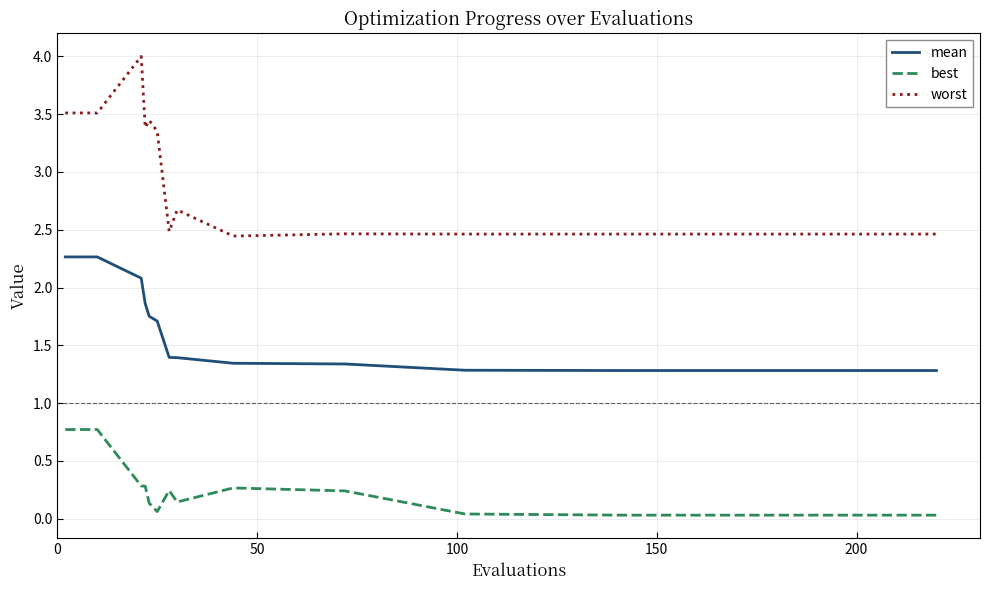

Which series has the largest range (max minus min)?

worst